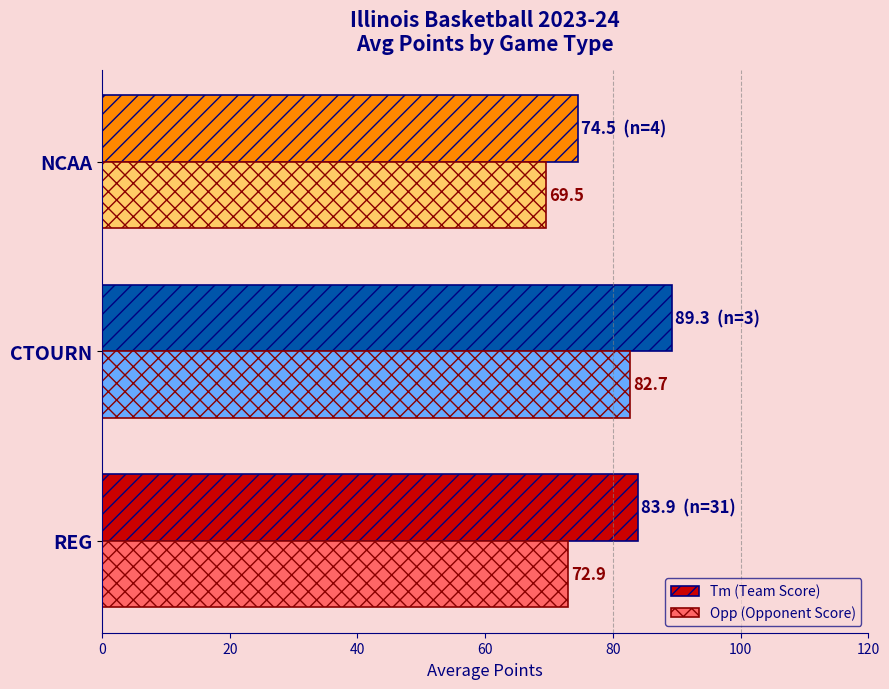

What is the difference between the second highest and minimum values in the Tm (Team Score) series?

9.4